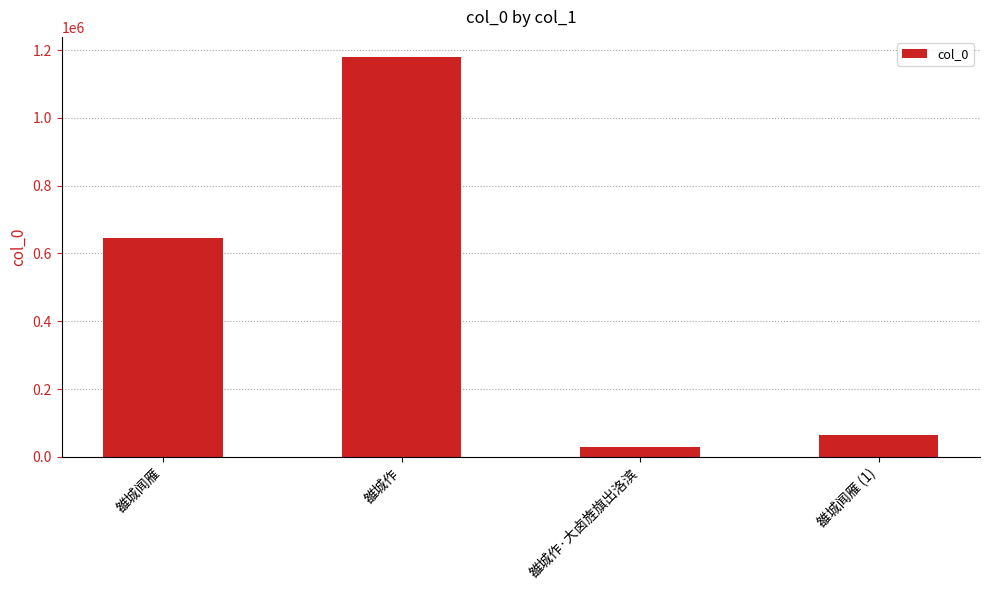

Reading right to left, what are all the values shown in this chart?

雒城闻雁 (1)=64278	雒城作·大卤旌旗出洛滨=30002	雒城作=1180204	雒城闻雁=645700